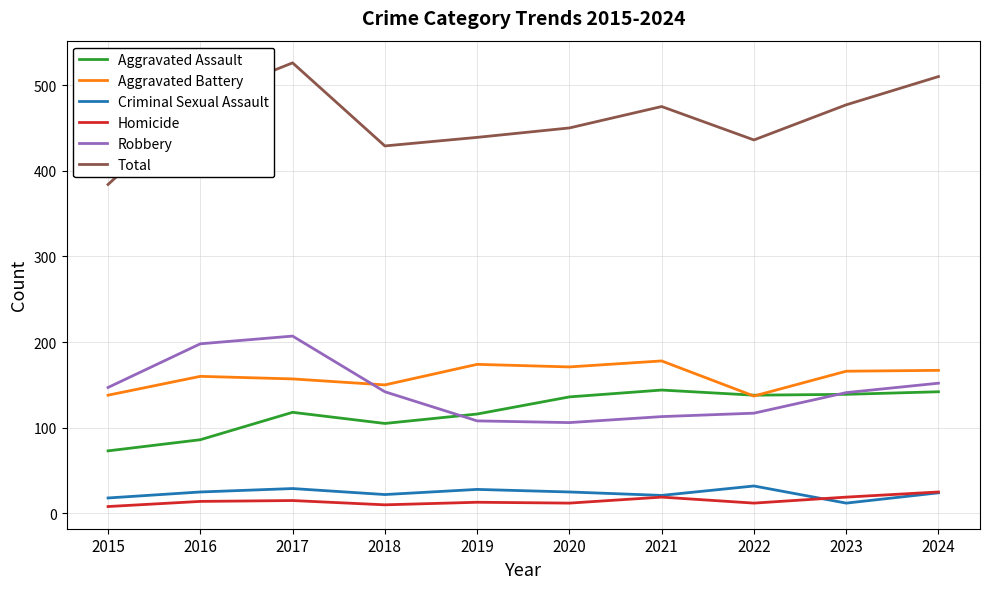

What is the minimum value for Aggravated Battery?

137